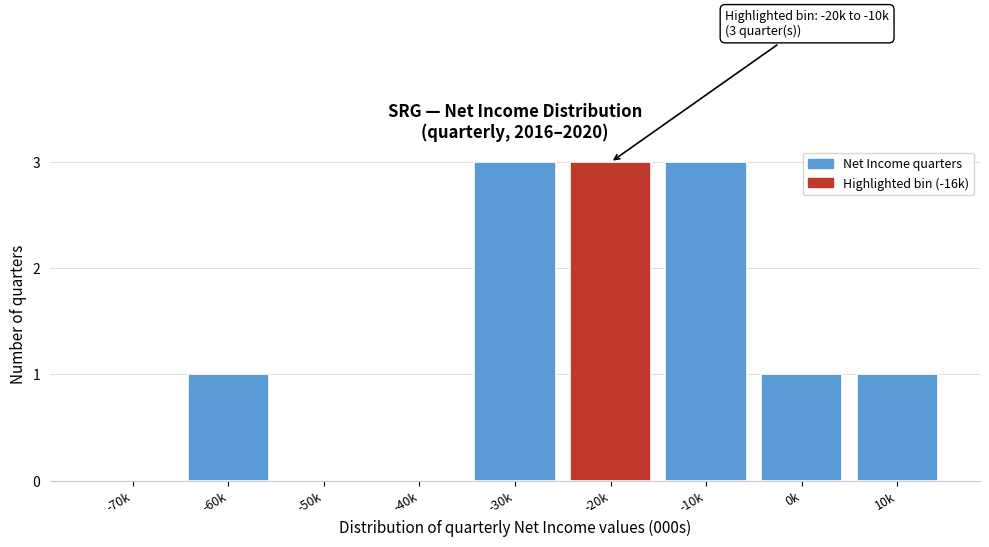

Reading right to left, extract all data points from this chart.

10k=1	0k=1	-10k=3	-20k=3	-30k=3	-40k=0	-50k=0	-60k=1	-70k=0